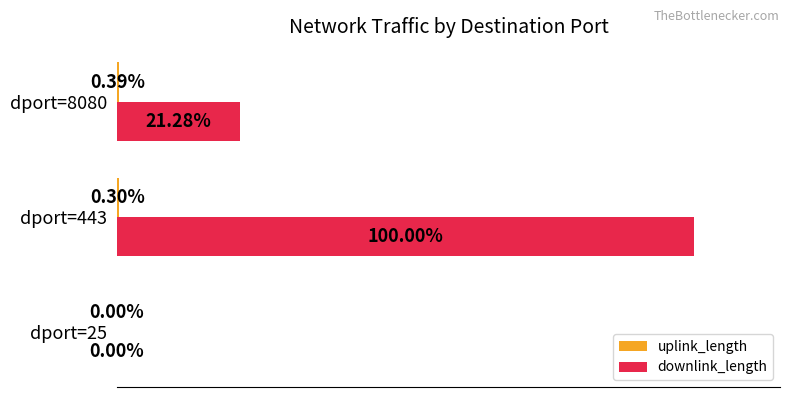

At which category is the sum across all series the highest?

dport=443